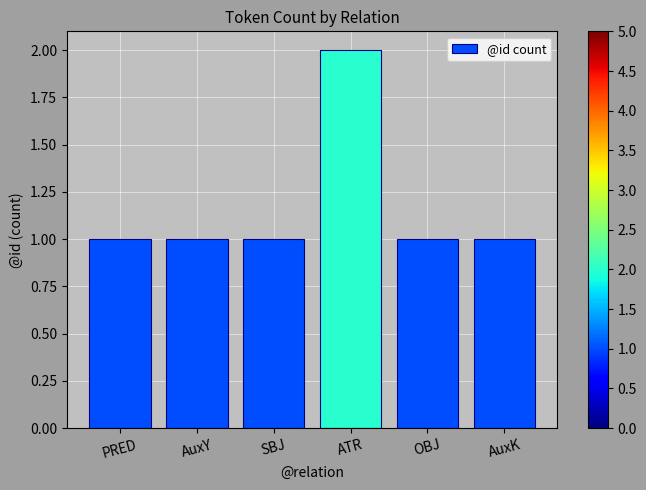

Which label corresponds to the largest value in the chart?

ATR